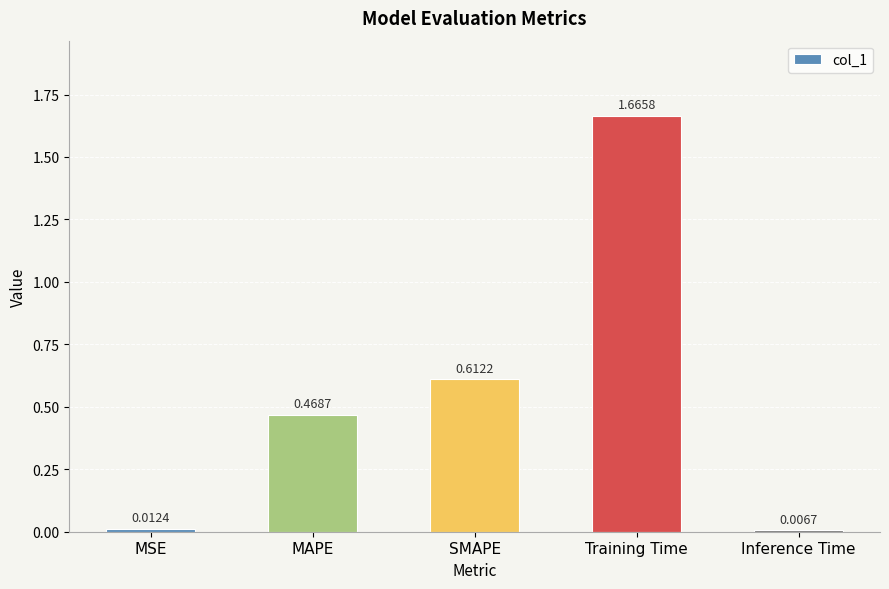

Where is the data nearest to the value 0?

Inference Time